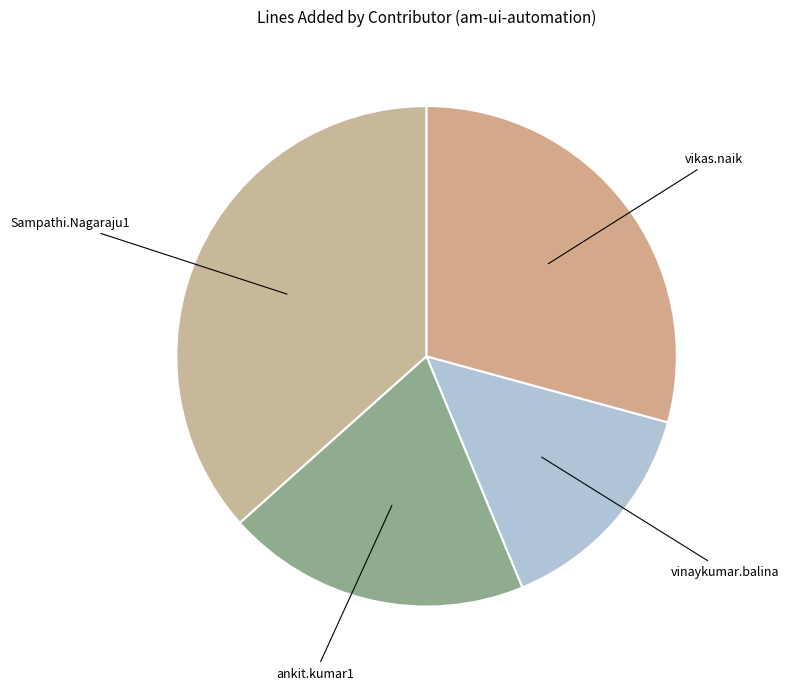

Rank the categories by value from highest to lowest.

Sampathi.Nagaraju1, vikas.naik, ankit.kumar1, vinaykumar.balina